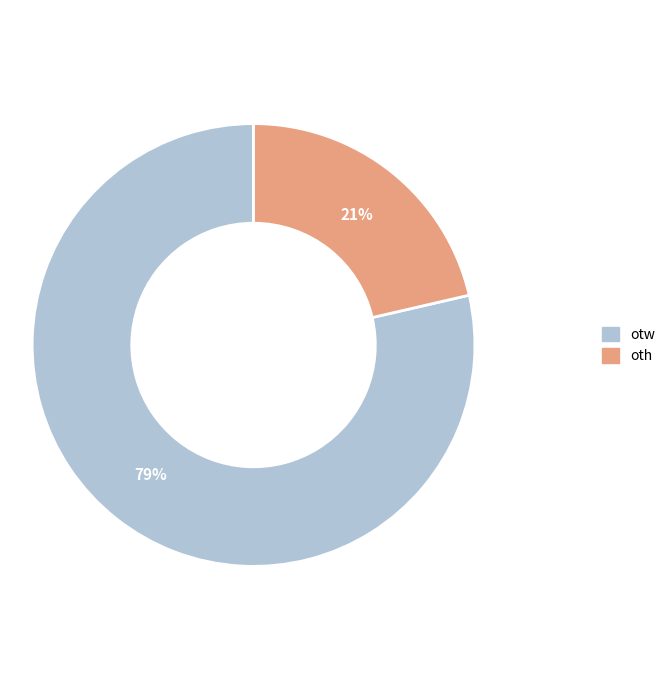

True or false: oth accounts for 21% of the total.

True